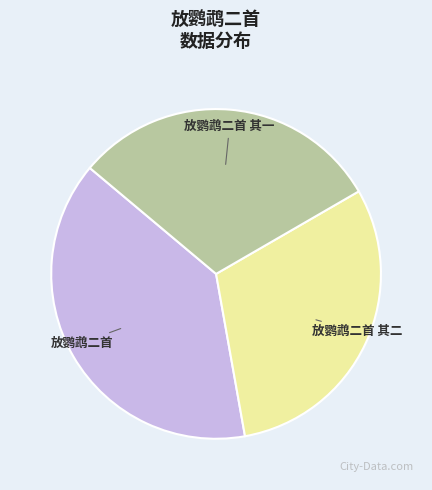

Does 放鹦鹉二首 account for over 50% of the chart?

No